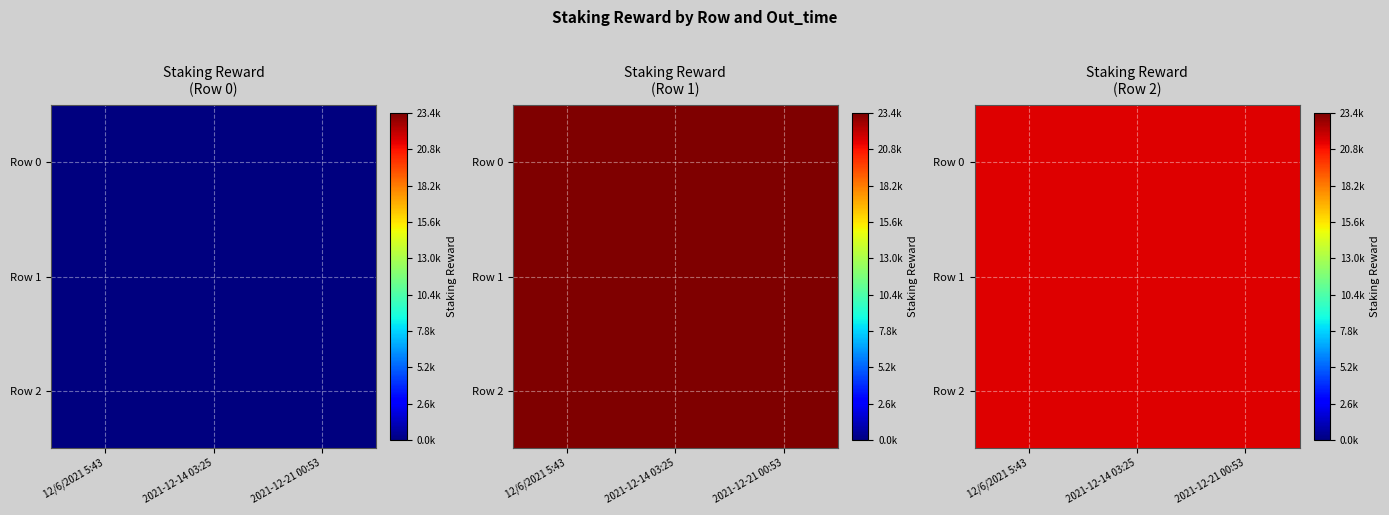

What is the change in value from 0 to 1?

+23442.6